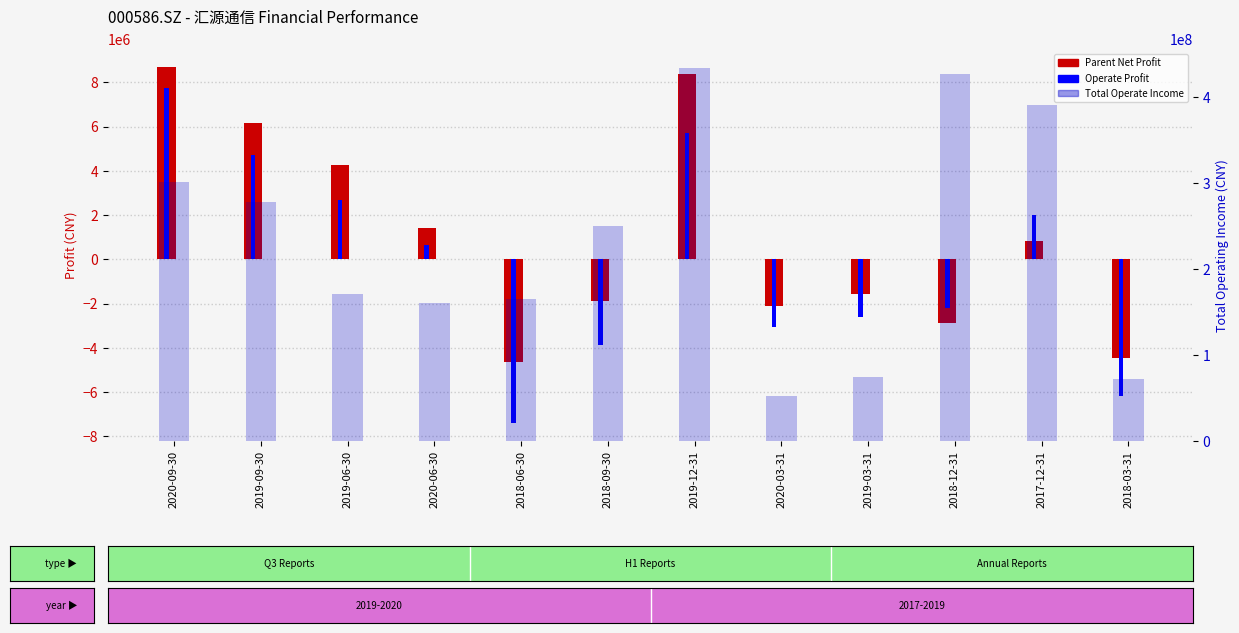

The value of Total Operate Income at 2019-09-30 is 277581639.0. True or false?

True